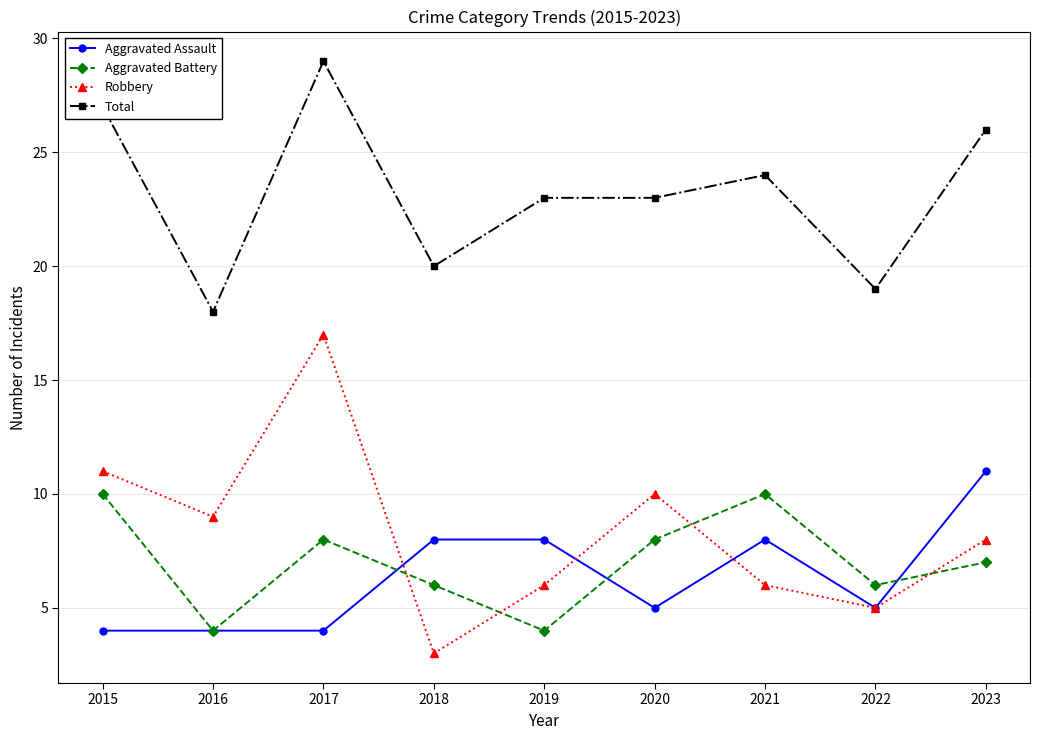

Rank the series at 2021 from highest to lowest value.

Total, Aggravated Battery, Aggravated Assault, Robbery